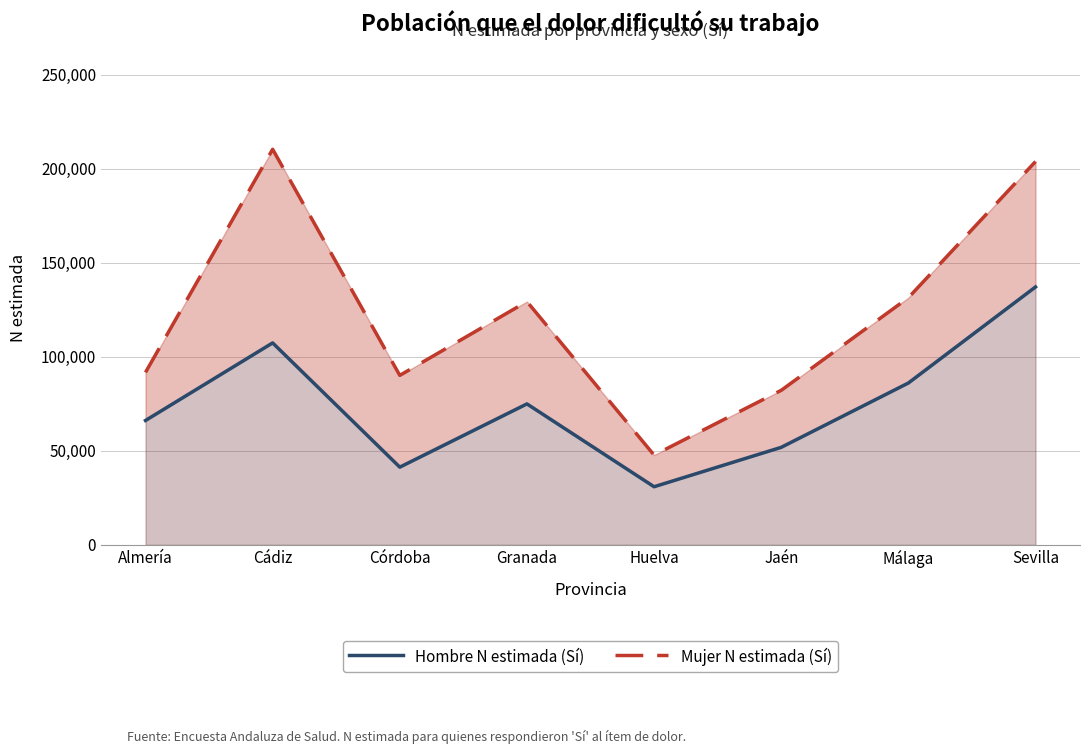

At which label does Hombre N estimada (Sí) first exceed 74943?

Cádiz